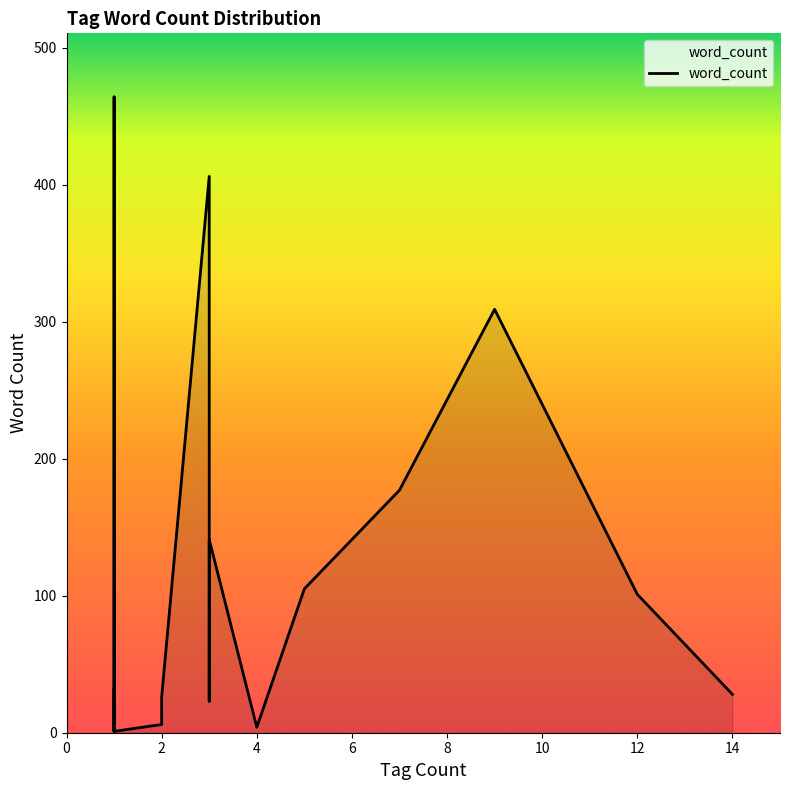

How many distinct data groups are displayed?

1